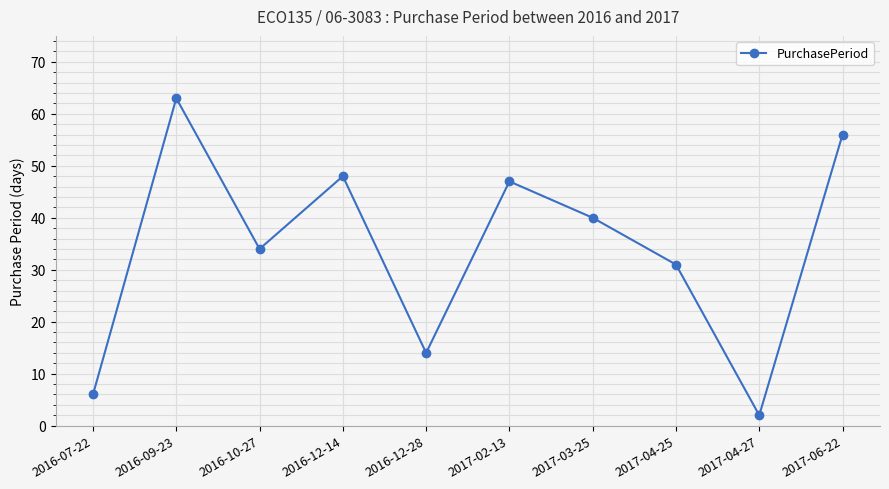

The value at 2016-12-14 is 48. True or false?

True